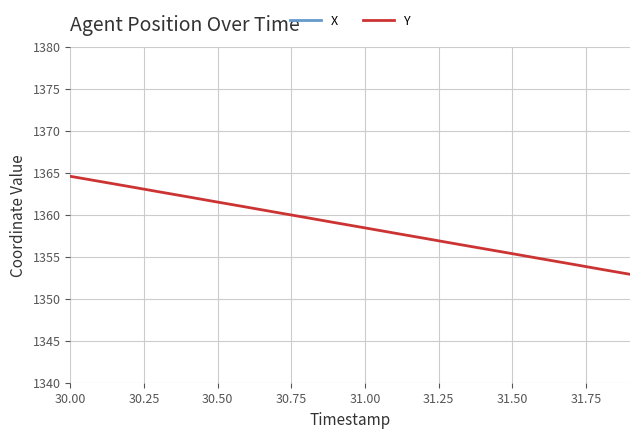

What value does the Y series have at 31.50?

1355.4